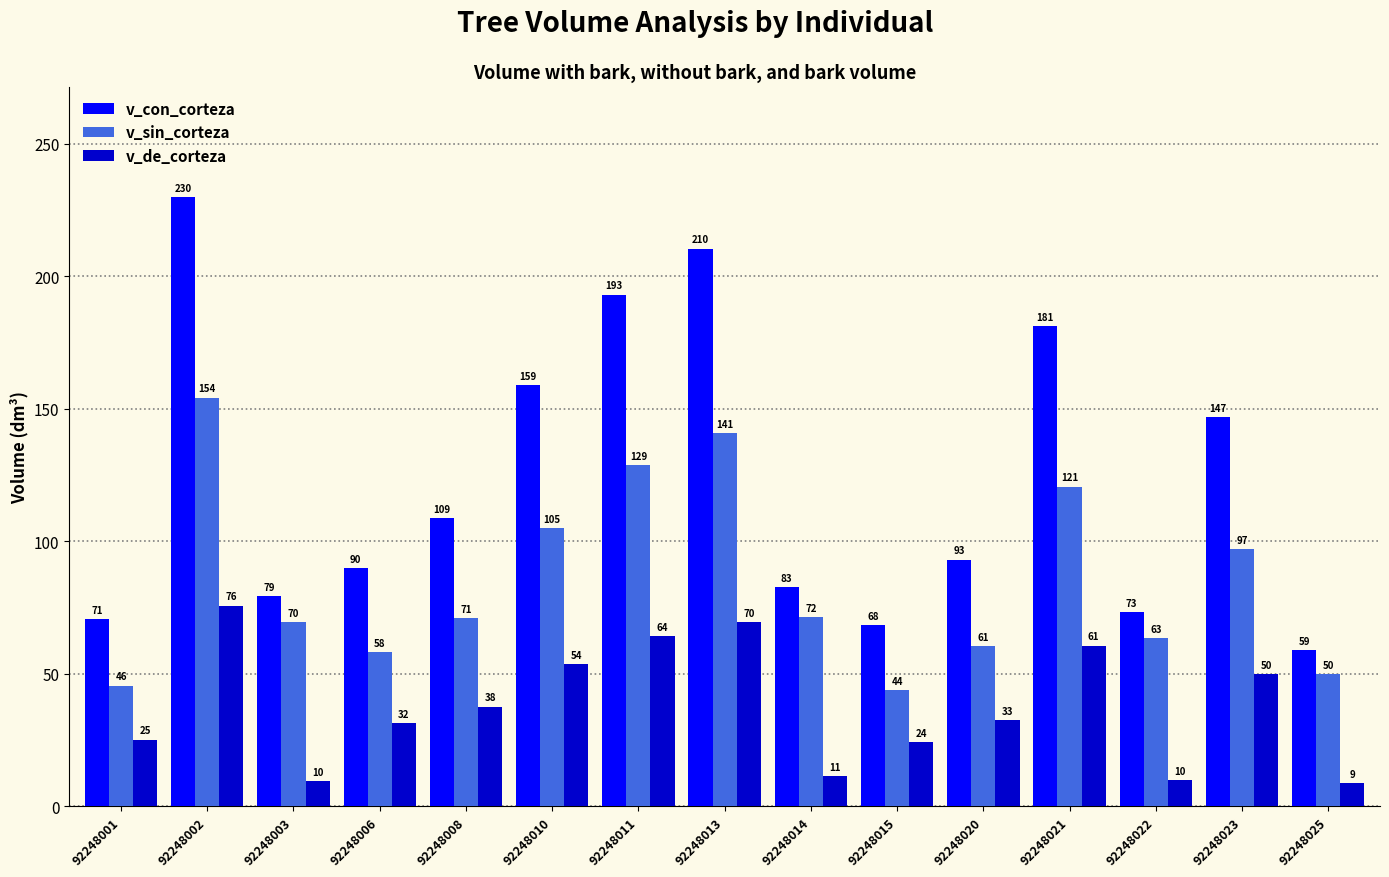

At which label does v_de_corteza first exceed 32?

92248002